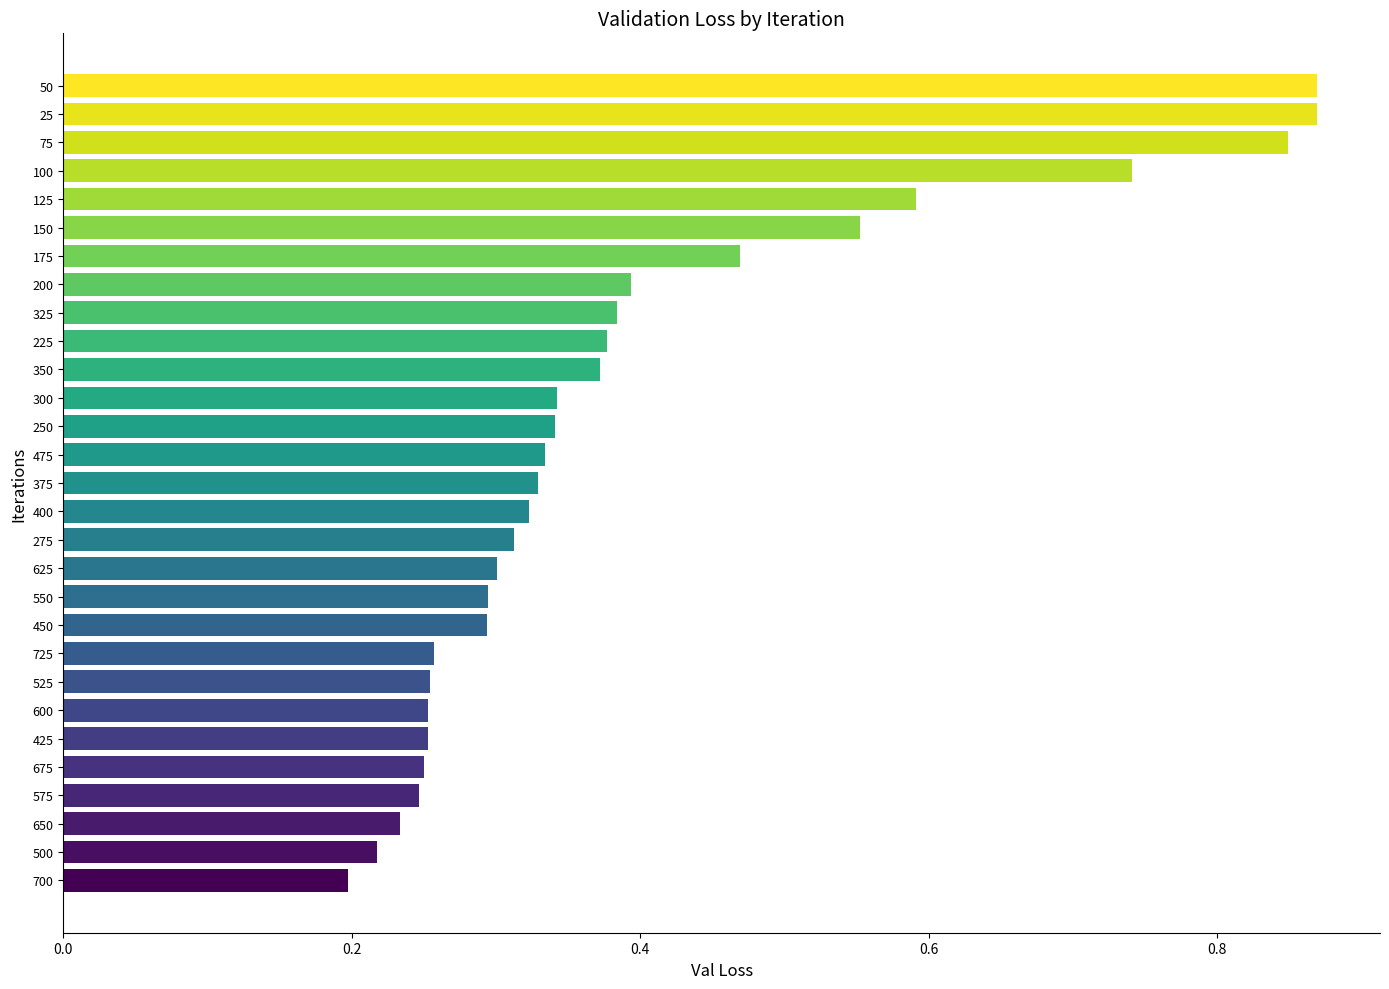

What is the label of the 16th bar from the bottom?

475